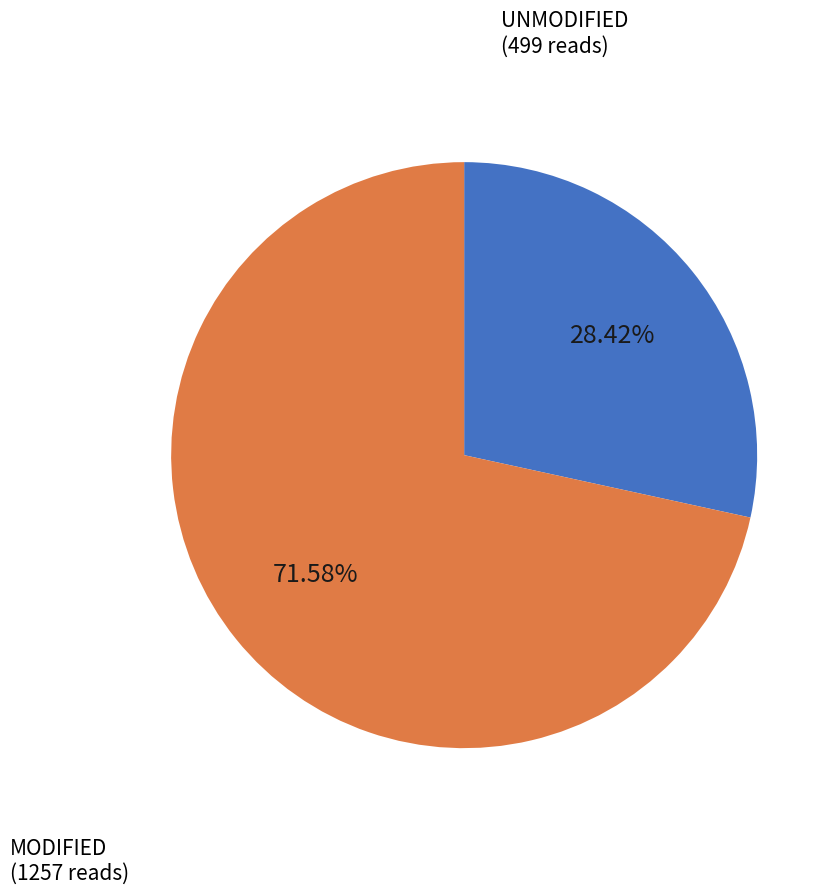

Is there a majority slice in this chart?

Yes